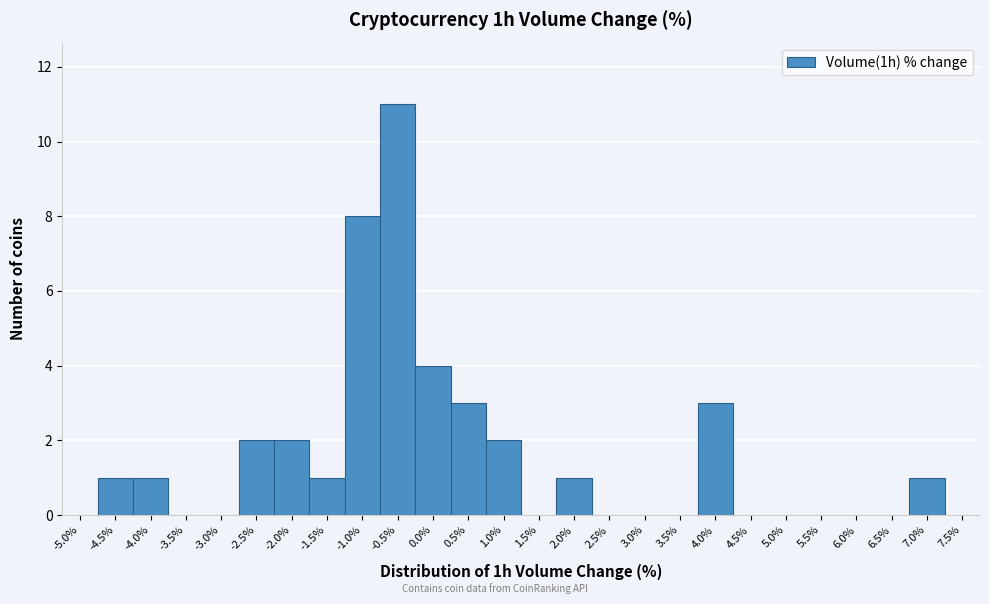

Reading left to right, extract all data points from this chart.

-5.0%=0	-4.5%=1	-4.0%=1	-3.5%=0	-3.0%=0	-2.5%=2	-2.0%=2	-1.5%=1	-1.0%=8	-0.5%=11	0.0%=4	0.5%=3	1.0%=2	1.5%=0	2.0%=1	2.5%=0	3.0%=0	3.5%=0	4.0%=3	4.5%=0	5.0%=0	5.5%=0	6.0%=0	6.5%=0	7.0%=1	7.5%=0